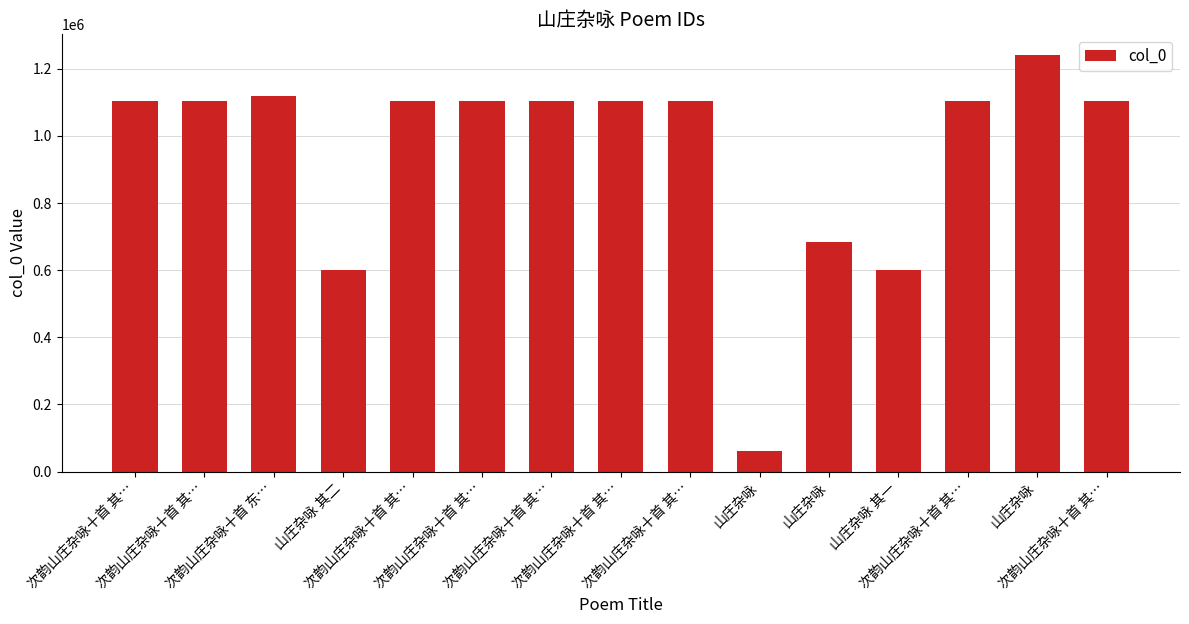

Does the chart contain stacked bars?

No